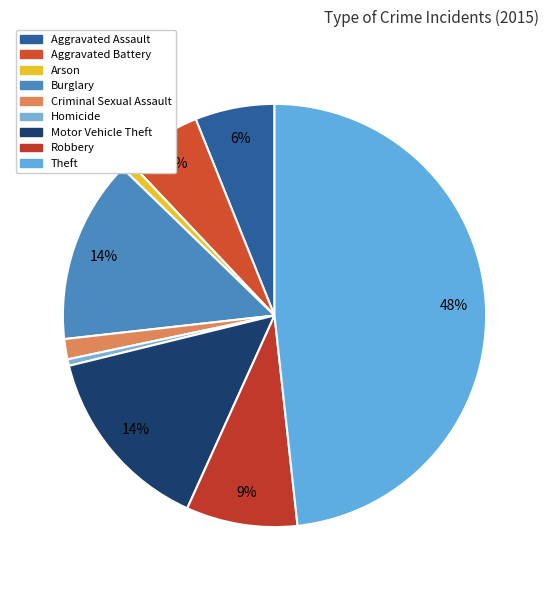

Does Aggravated Battery account for over 50% of the chart?

No